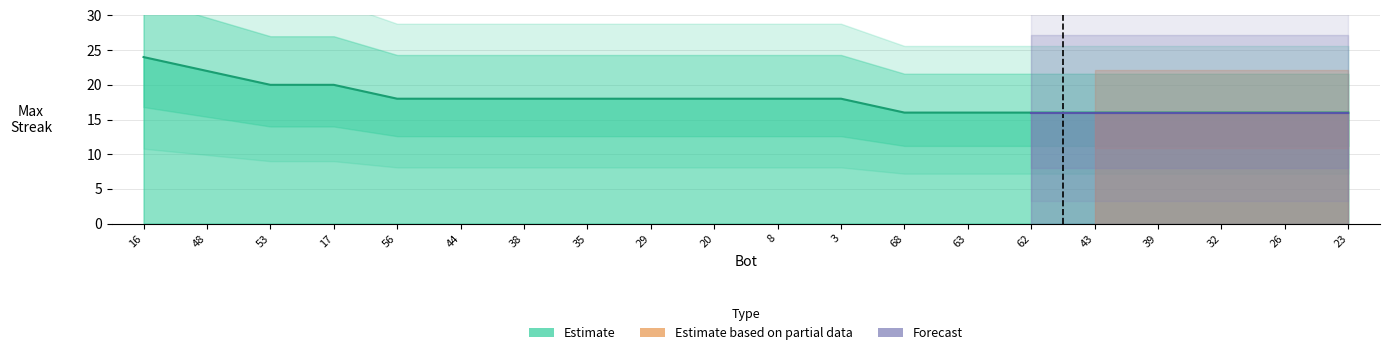

True or false: there are more than 1 points higher than both neighbors.

False